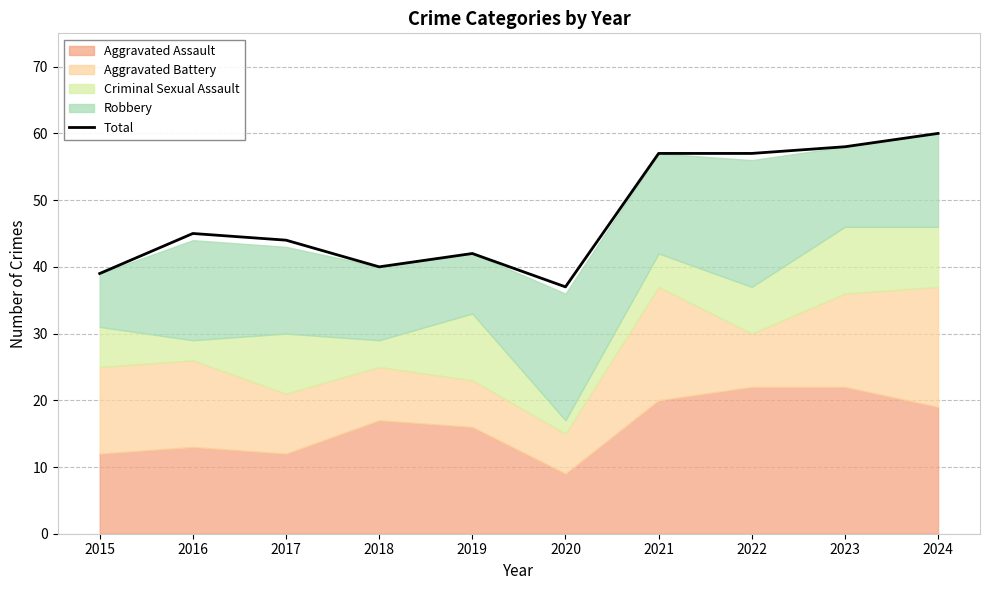

What is the sum of all values?

479